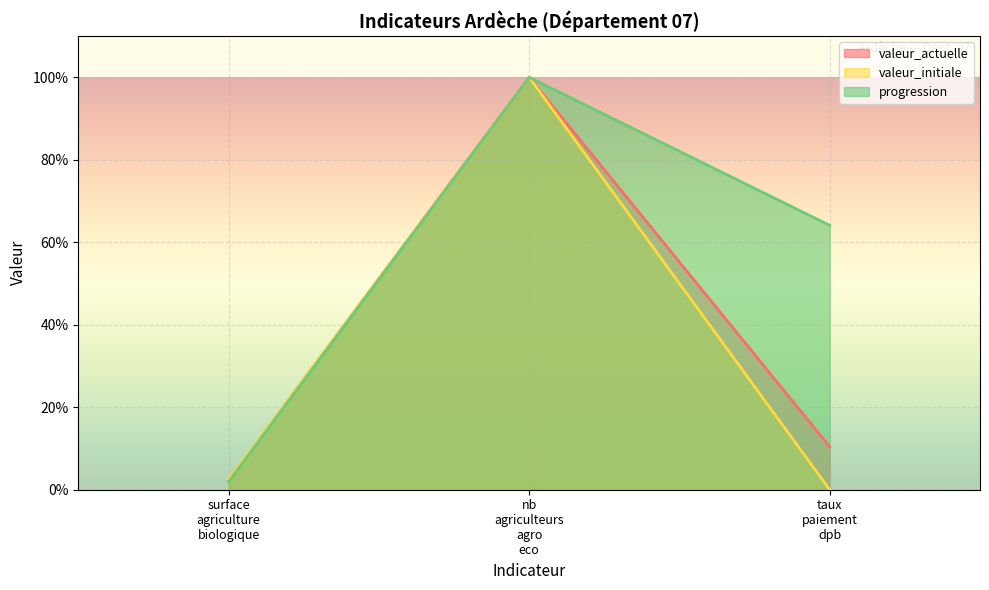

What is the maximum value shown in the chart?

100.0